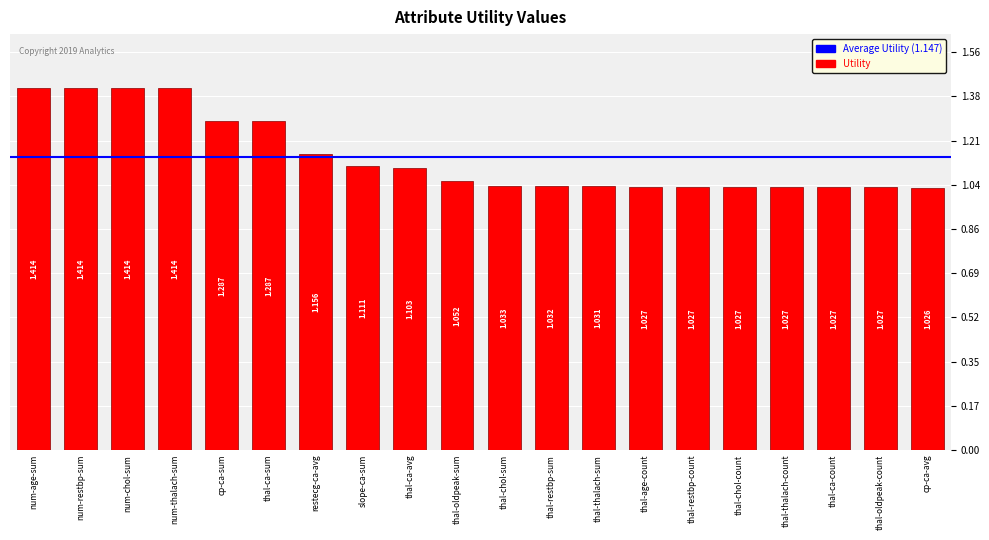

How many distinct data groups are displayed?

1